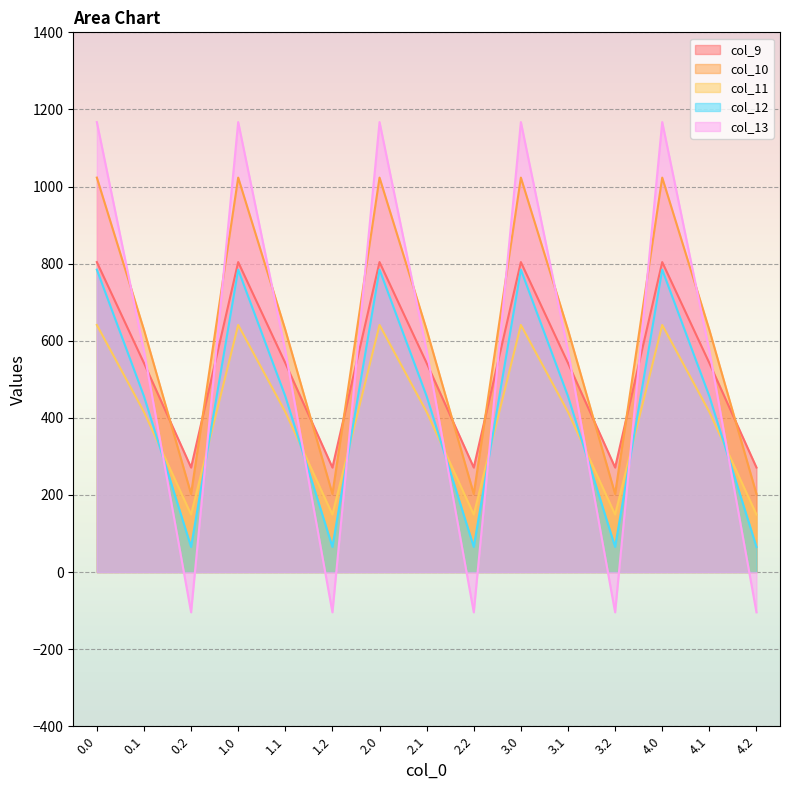

How many values in the col_10 series are below 628?

5